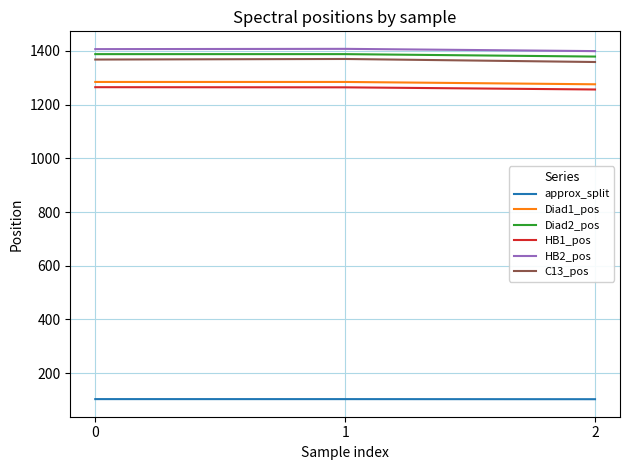

What is the minimum value for Diad2_pos?

1379.0